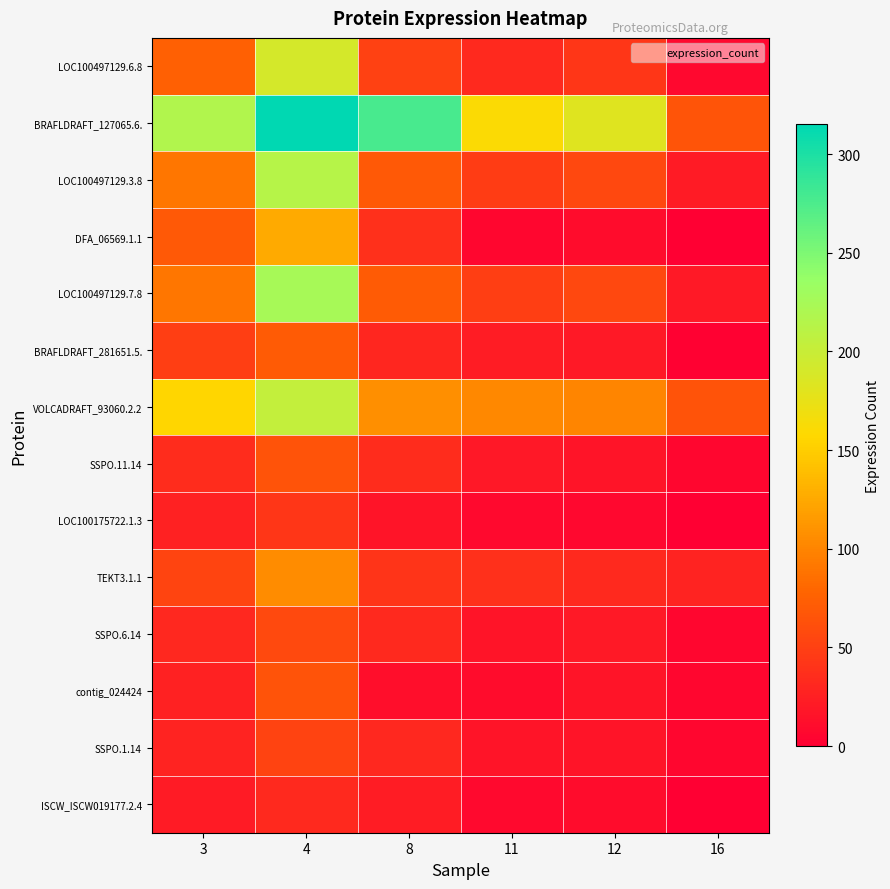

At which category is the sum across all series the highest?

4